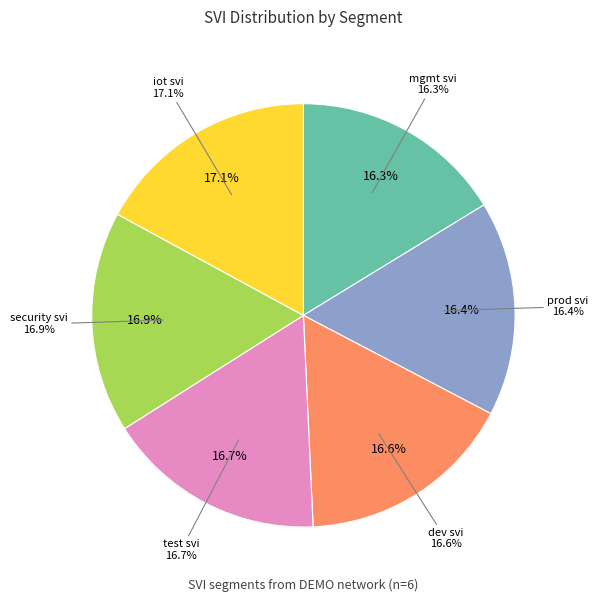

Count the number of slices in the pie.

6